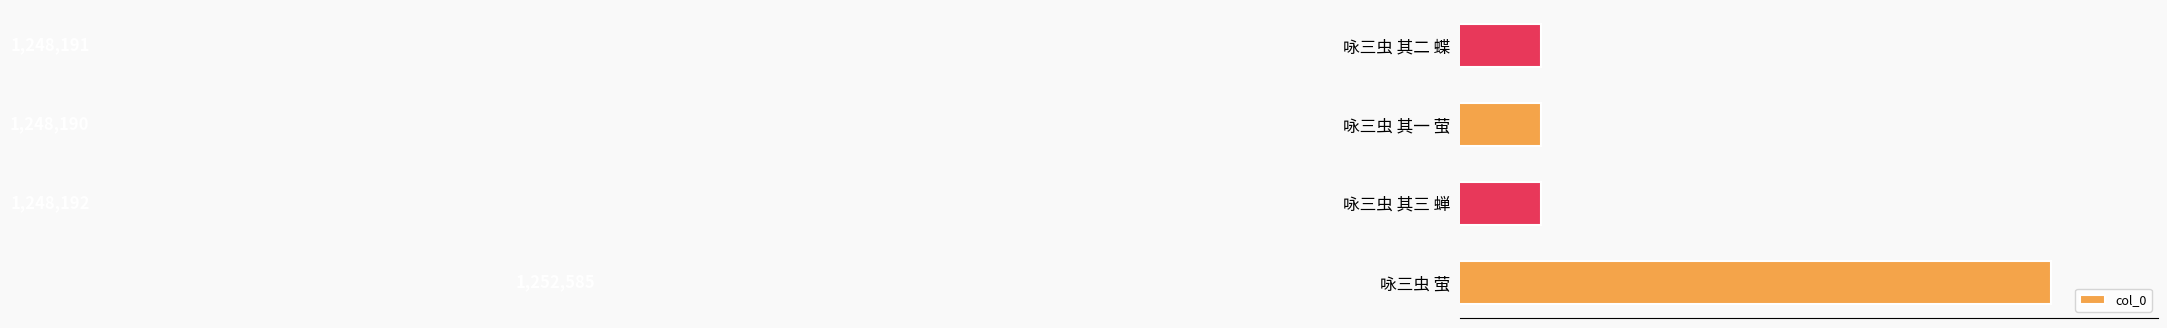

Are the bars horizontal?

Yes